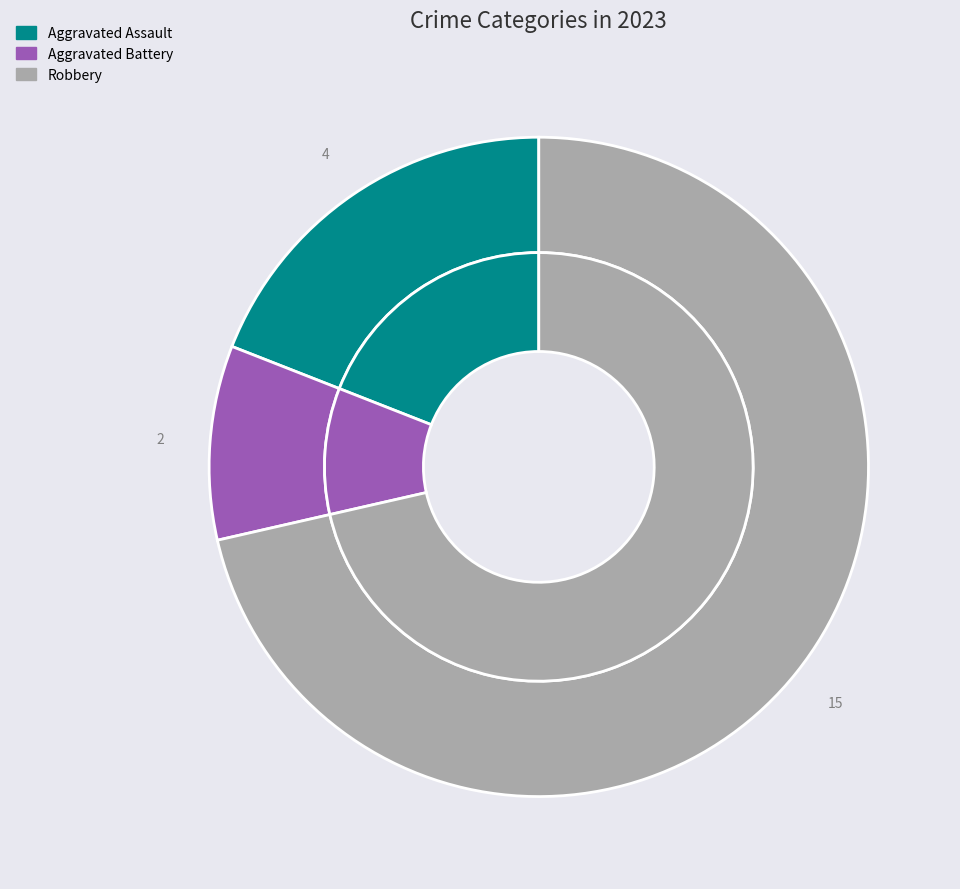

Which slice is the largest?

Robbery